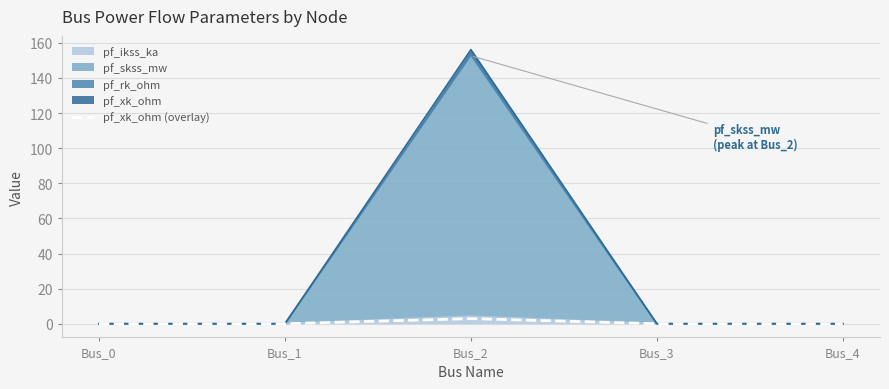

Read the value at Bus_2.

2.9